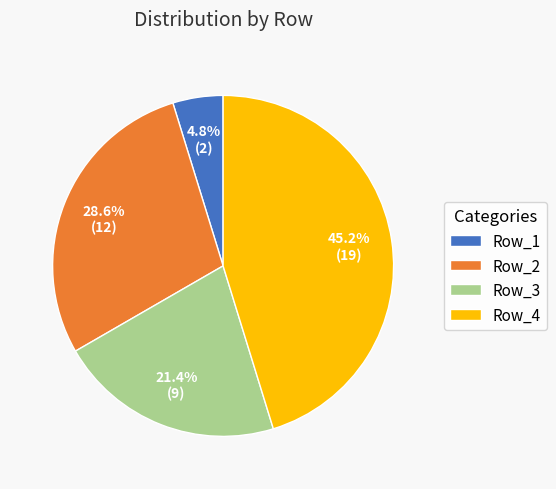

Which has a higher value, Row_4 or Row_1?

Row_4